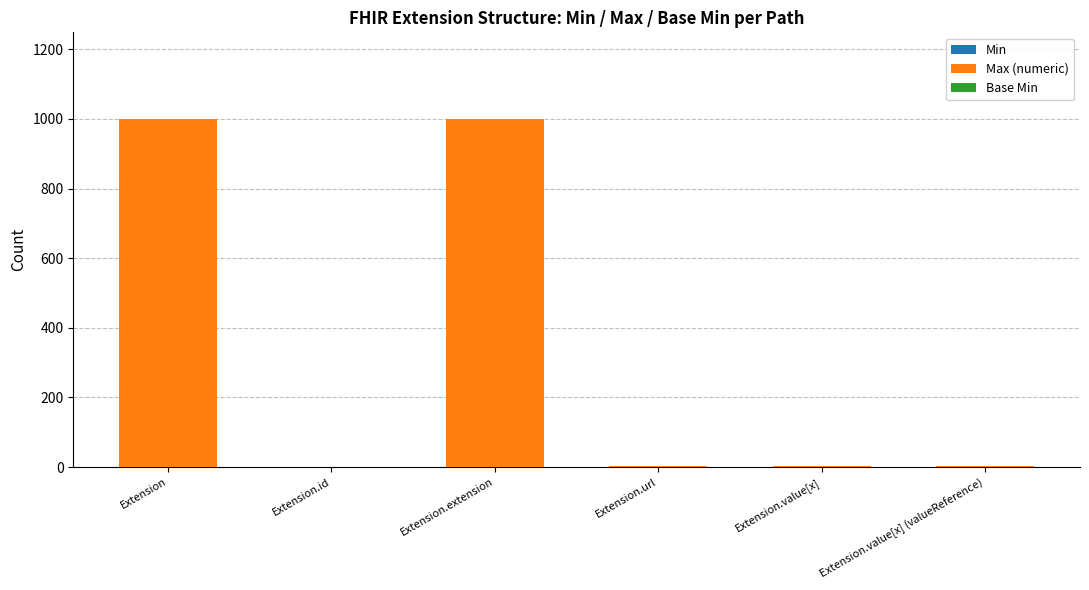

What is the total value across all series at Extension?

999